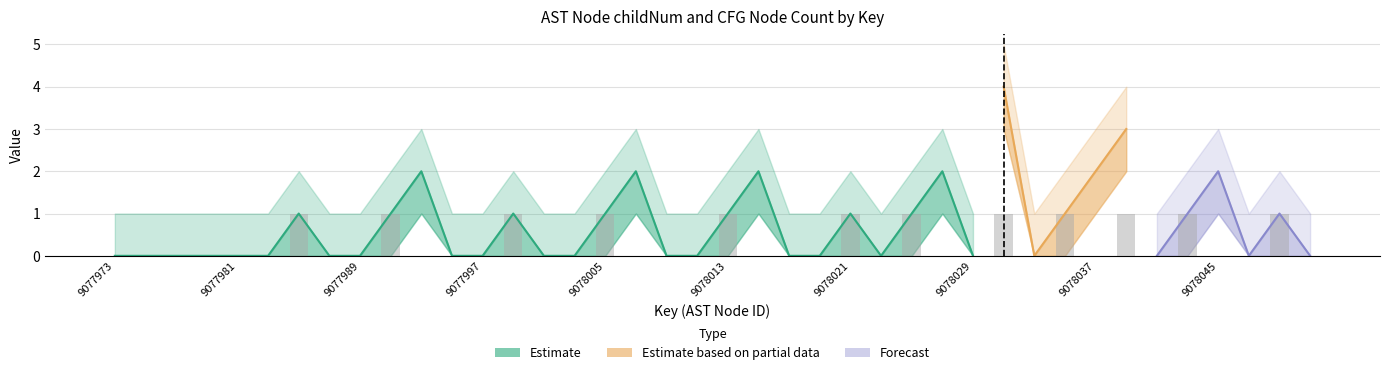

Reading left to right, list all the values displayed in this chart.

childNum: 0	0	0	0	0	0	1	0	0	1	2	0	0	1	0	0	1	2	0	0	1	2	0	0	1	0	1	2	0	4	0	1	2	3	0	1	2	0	1	0
childNum_upper: 1	1	1	1	1	1	2	1	1	2	3	1	1	2	1	1	2	3	1	1	2	3	1	1	2	1	2	3	1	5	1	2	3	4	1	2	3	1	2	1
childNum_lower: 0	0	0	0	0	0	0	0	0	0	1	0	0	0	0	0	0	1	0	0	0	1	0	0	0	0	0	1	0	3	0	0	1	2	0	0	1	0	0	0
isCFGNode_count: 0	0	0	0	0	0	1	0	0	1	0	0	0	1	0	0	1	0	0	0	1	0	0	0	1	0	1	0	0	1	0	1	0	1	0	1	0	0	1	0
isCFGNode_upper: 0	0	0	0	0	0	2	0	0	2	1	0	0	2	0	0	2	1	0	0	2	1	0	0	2	0	2	1	0	2	0	2	1	2	0	2	1	0	2	0
isCFGNode_lower: 0	0	0	0	0	0	0	0	0	0	0	0	0	0	0	0	0	0	0	0	0	0	0	0	0	0	0	0	0	0	0	0	0	0	0	0	0	0	0	0